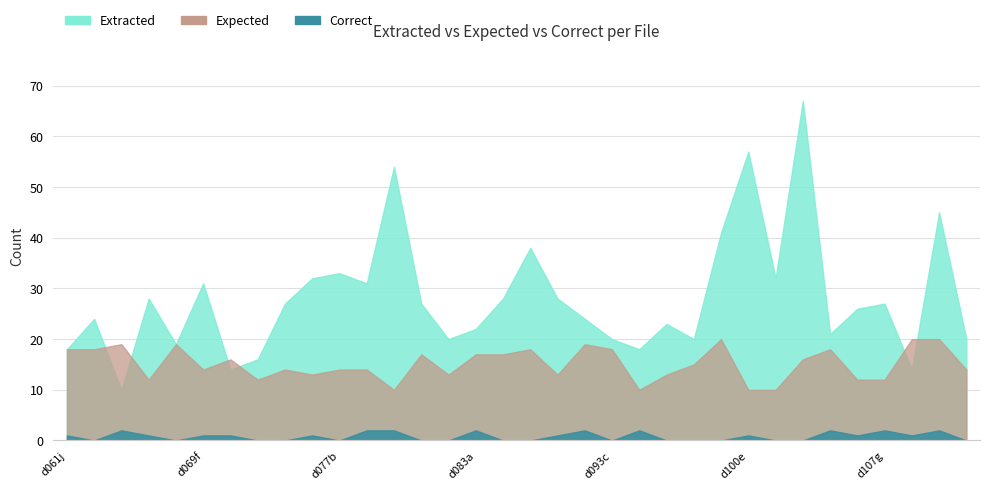

What are all the series names shown in the legend?

Extracted, Expected, Correct